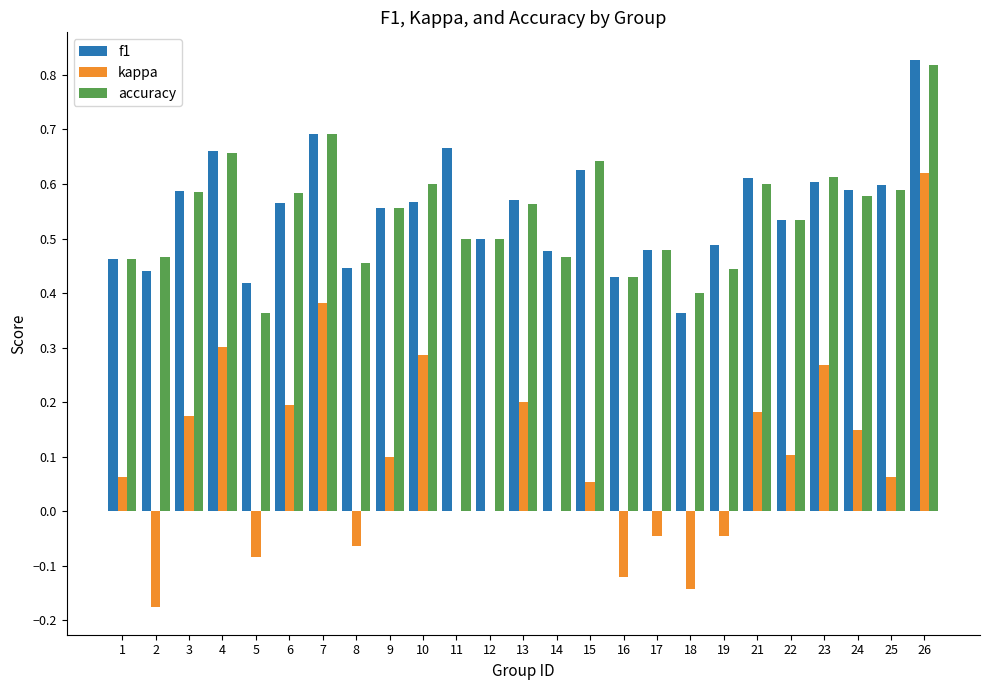

What is the sum of all accuracy values?

13.6